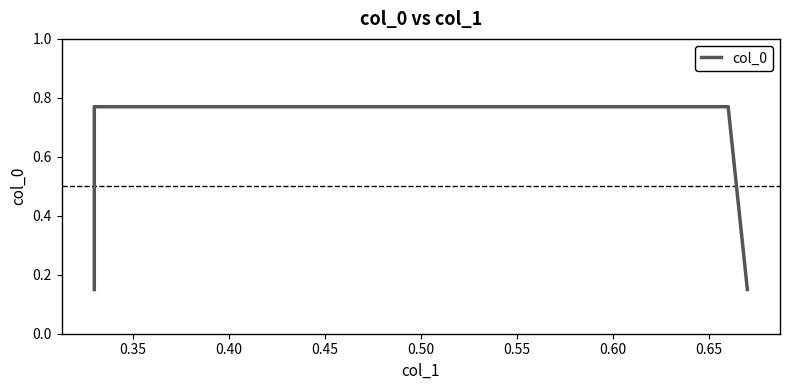

How many lines are shown in the chart?

1